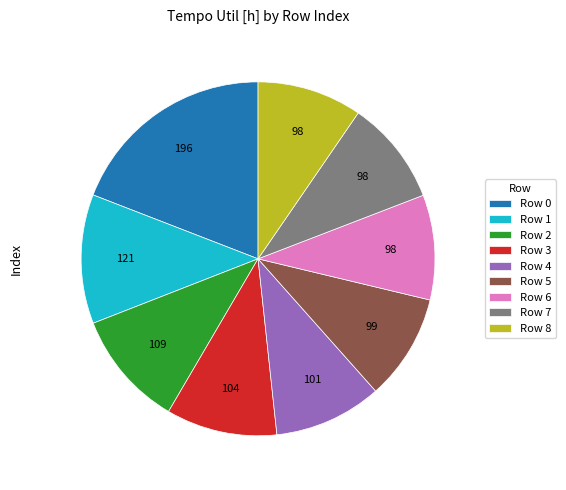

Does any single category account for the majority?

No